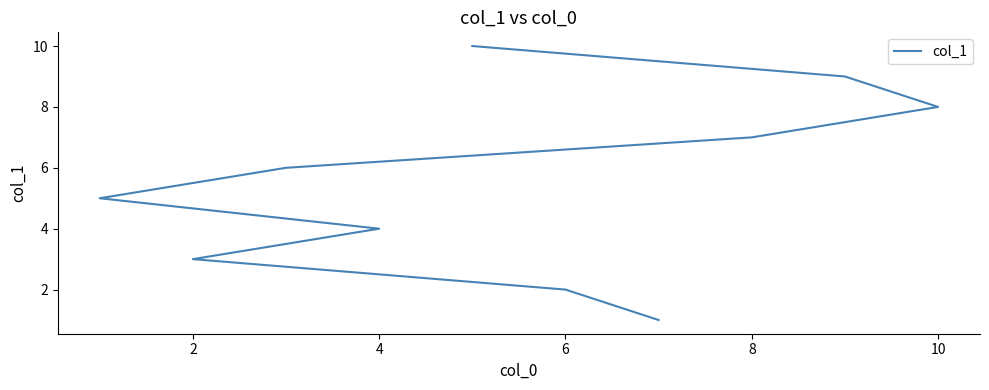

Which has a higher value, 10 or 8?

8